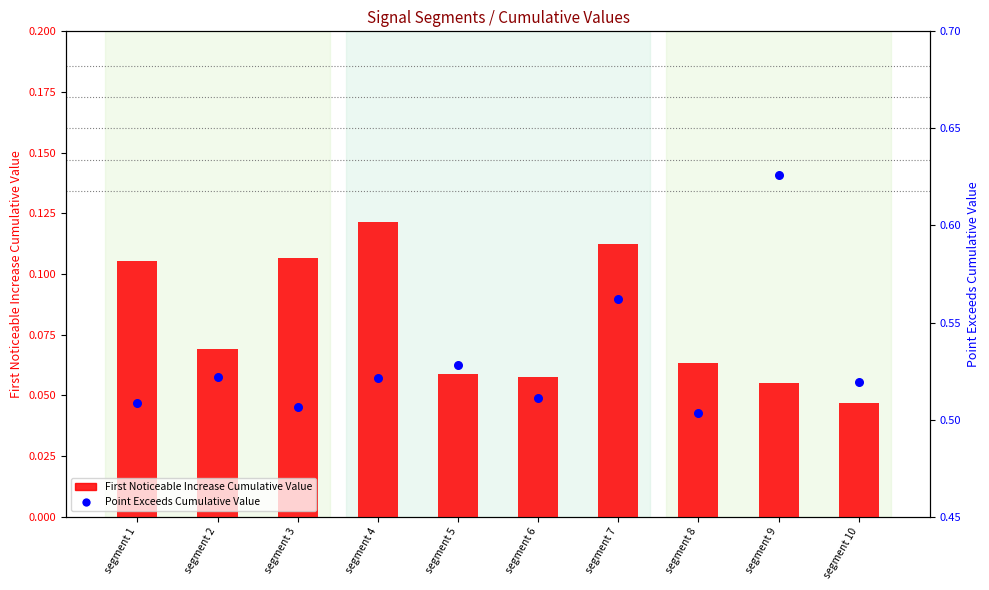

Which series has the largest total across all categories?

Point_Exceeds_Cumulative_Value